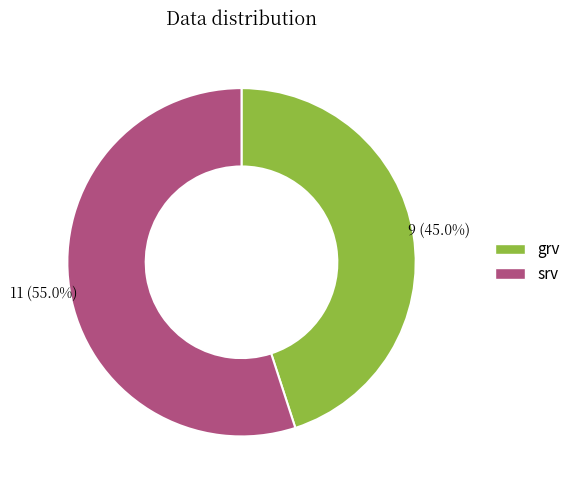

To the nearest percent, what percentage of the pie is grv?

45%